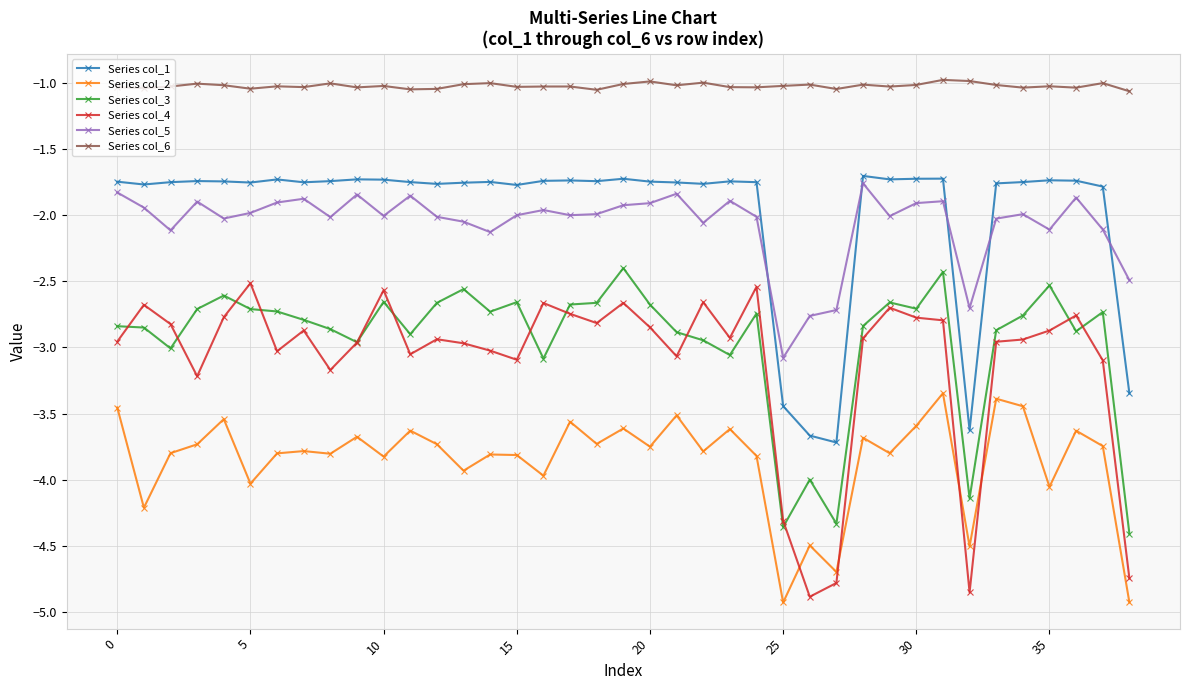

What is the value of the Series col_3 point at the 20th from the left?

-2.4